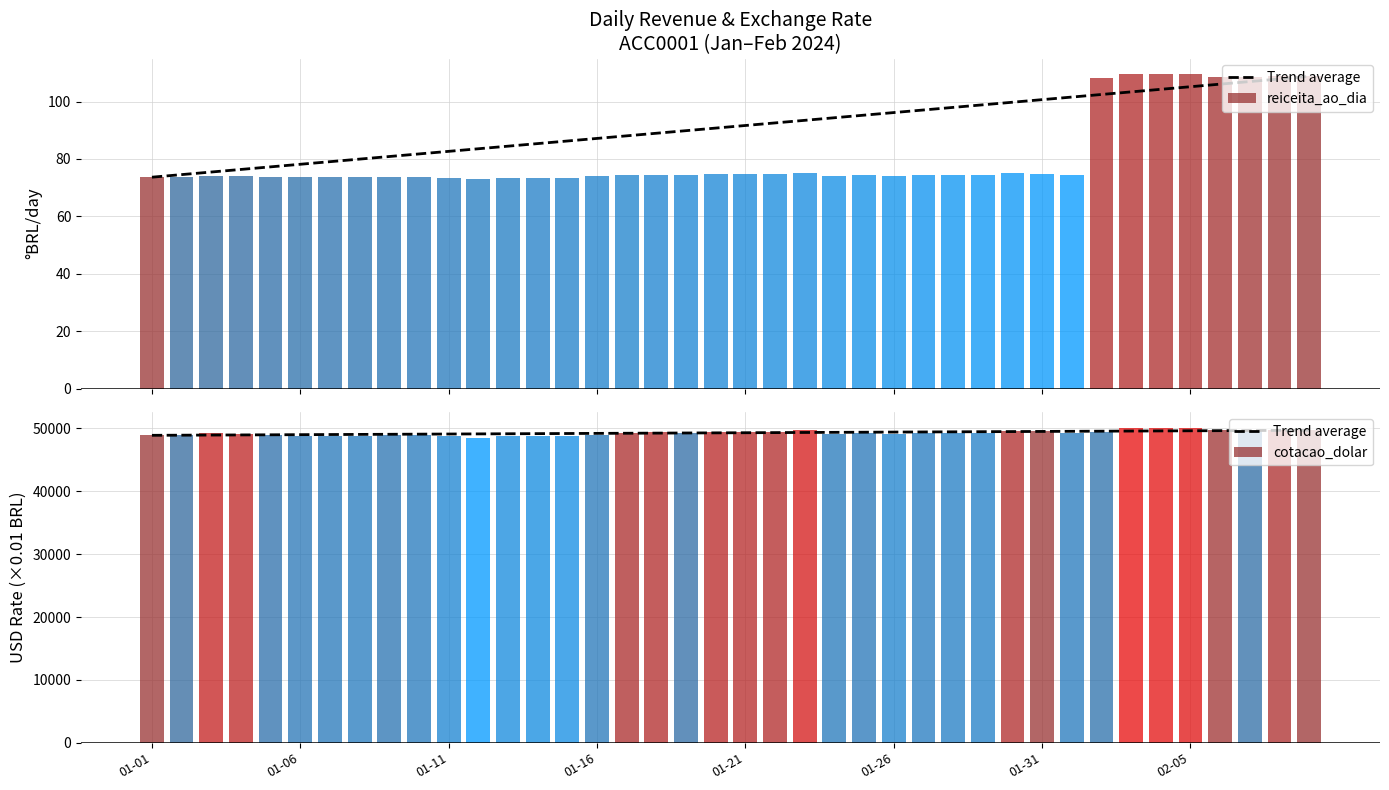

What is the approximate value of cotacao_dolar at 37?

49608.0